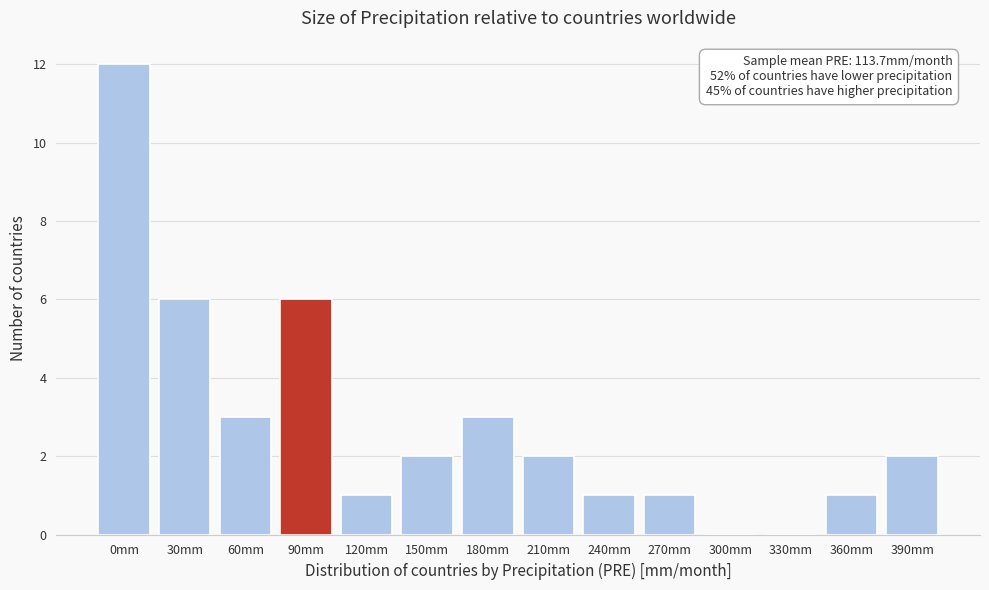

Reading left to right, extract all data points from this chart.

0mm=12	30mm=6	60mm=3	90mm=6	120mm=1	150mm=2	180mm=3	210mm=2	240mm=1	270mm=1	300mm=0	330mm=0	360mm=1	390mm=2